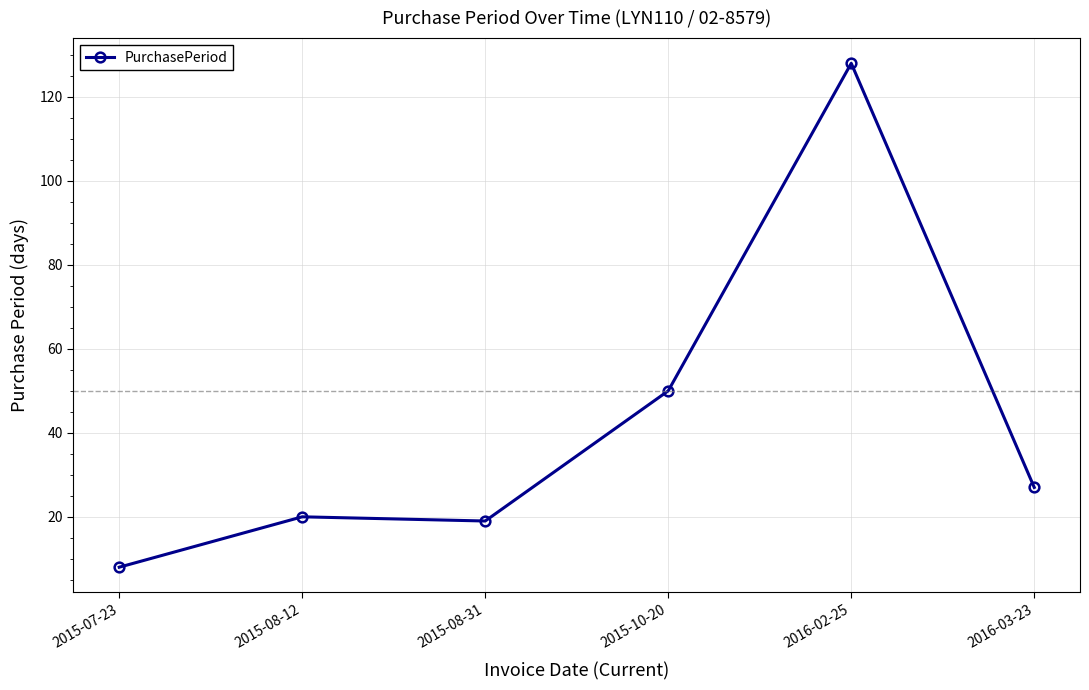

The value at 2016-03-23 is 27. True or false?

True